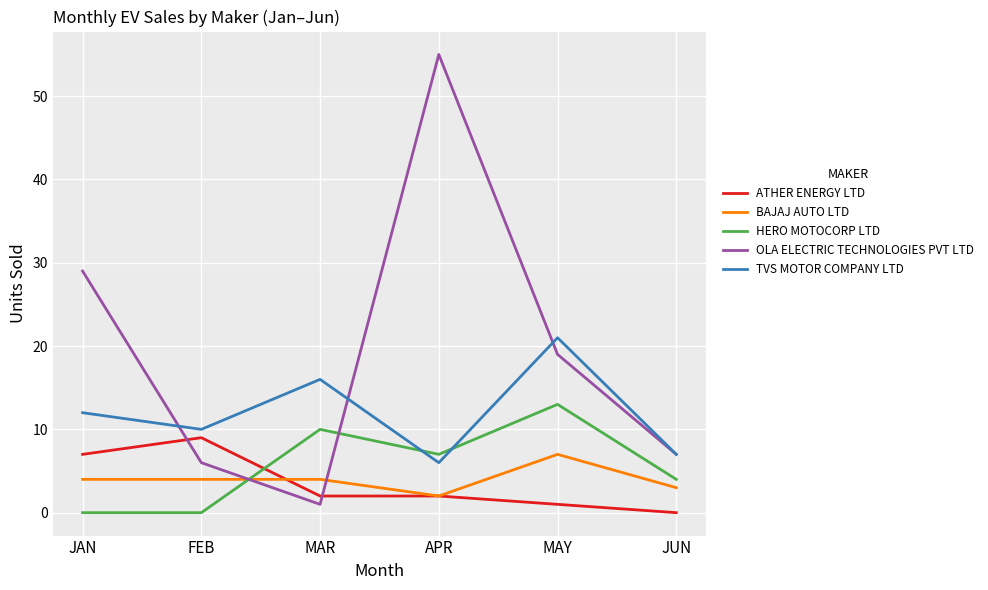

How many intersections are there between HERO MOTOCORP LTD and TVS MOTOR COMPANY LTD?

2